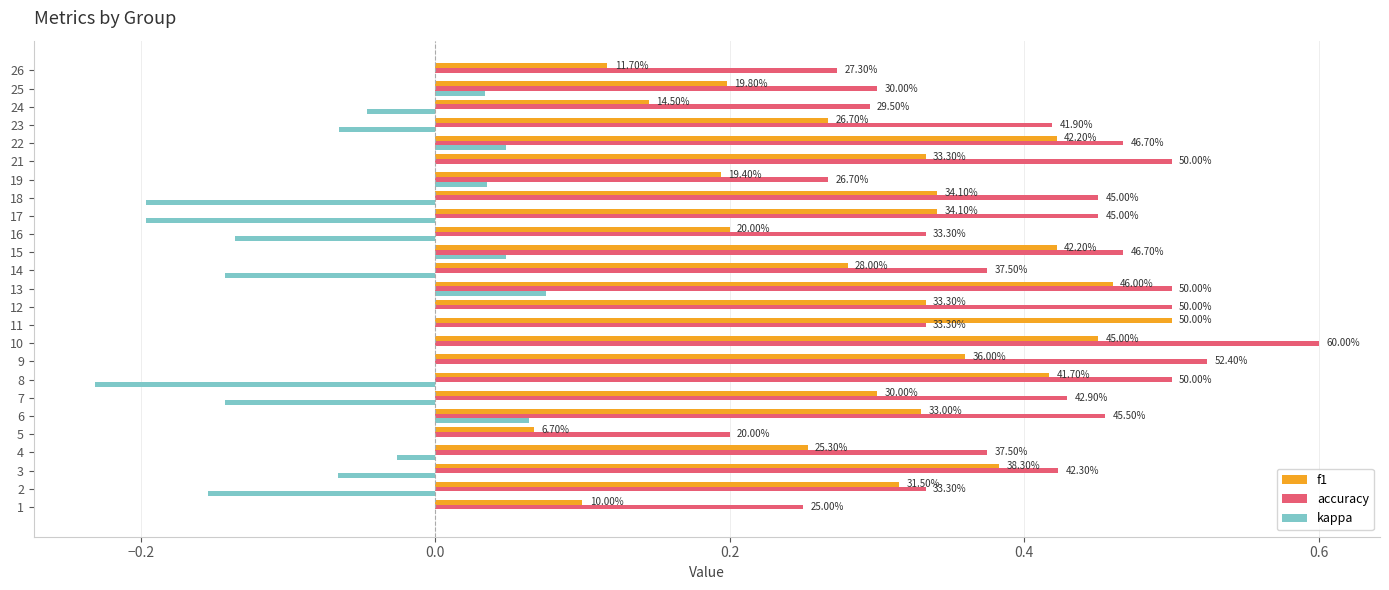

What are all the series names shown in the legend?

f1, accuracy, kappa